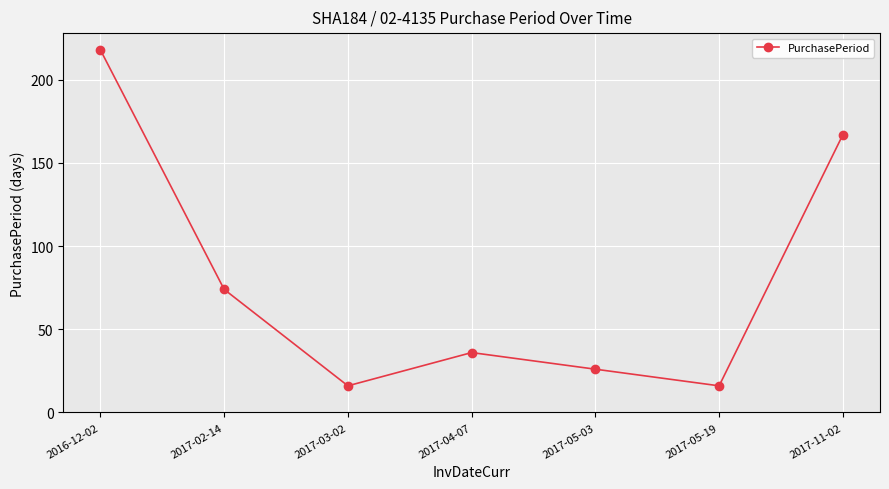

How many data points does each series have?

7